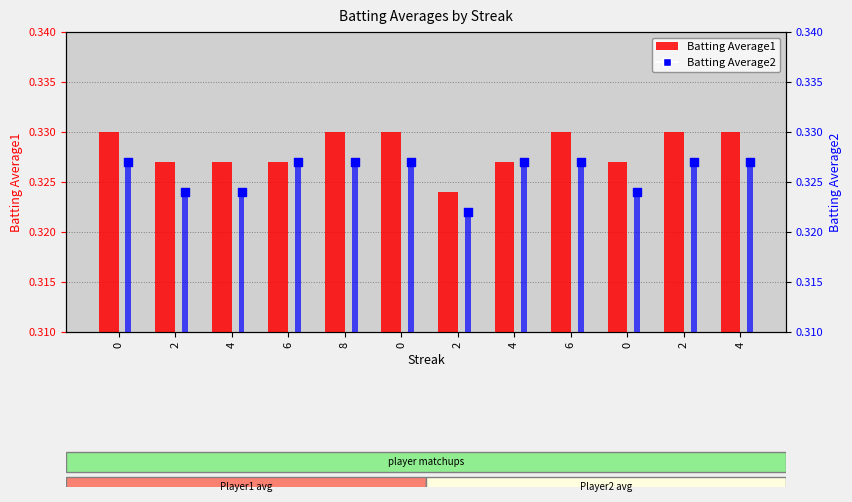

Is the value of Batting Average2 bar at 0 greater than the value of Batting Average1 at 0?

No